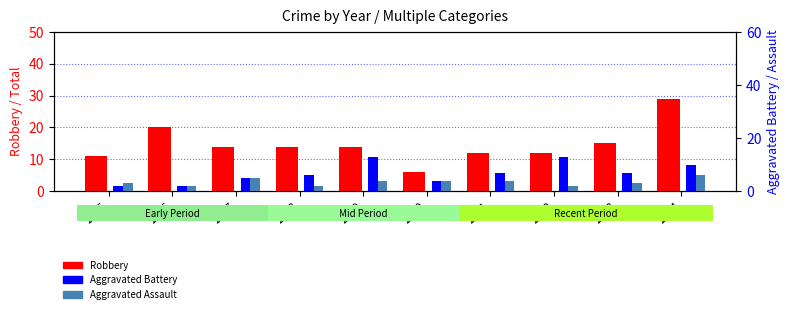

What is the spread (max minus min) of values at 2019?

10